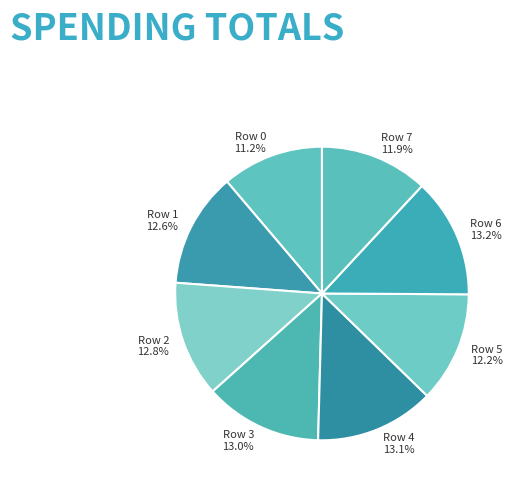

Count the number of slices in the pie.

8